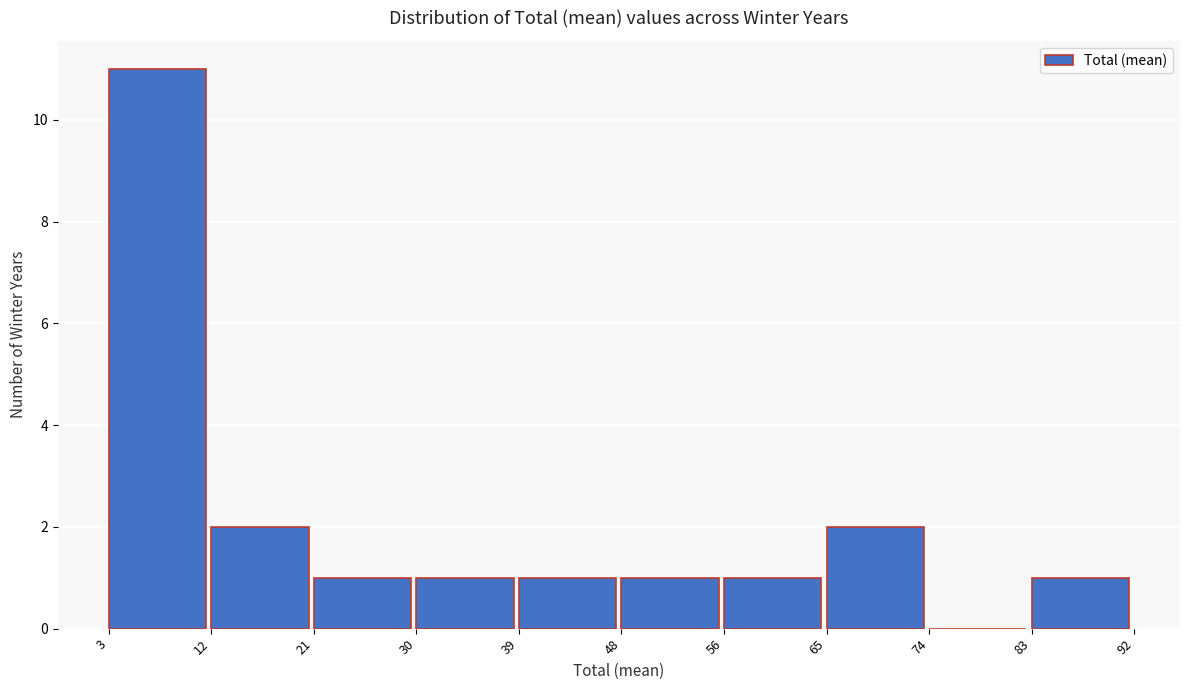

Which range on the x-axis has the tallest bar?

3 to 12